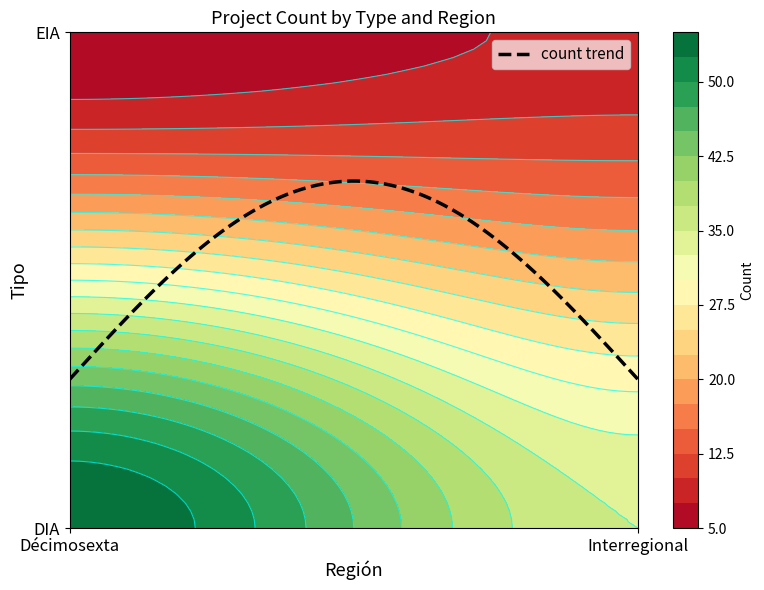

What is the sum of all EIA values?

13